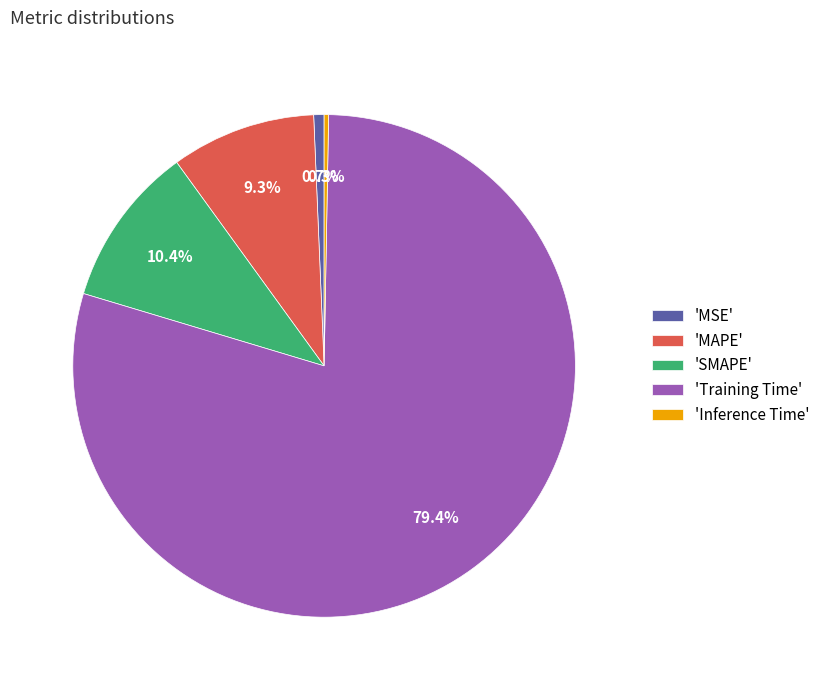

Between 'SMAPE' and 'MSE', which is larger?

'SMAPE'